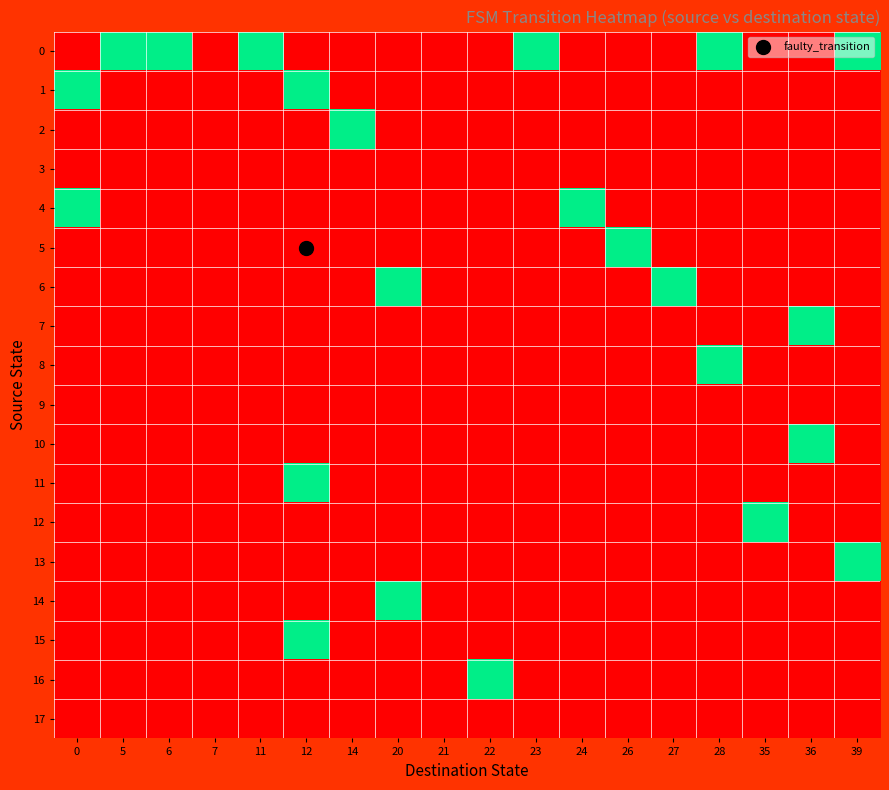

Rank the series by their maximum value, from highest to lowest.

0, 1, 2, 4, 5, 6, 7, 8, 10, 11, 12, 13, 14, 15, 16, 3, 9, 17